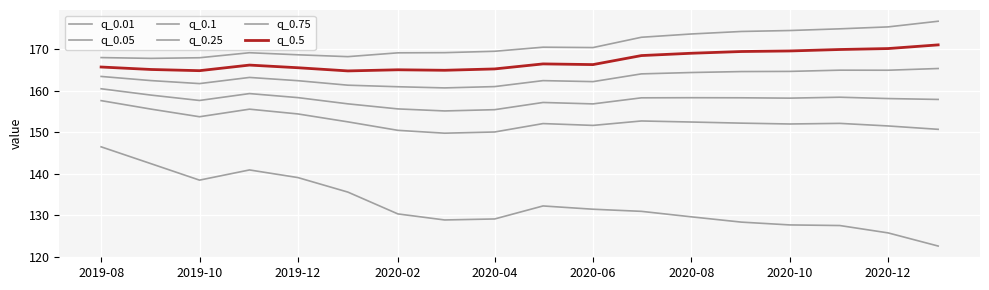

Is this an area chart (filled region under the line)?

No